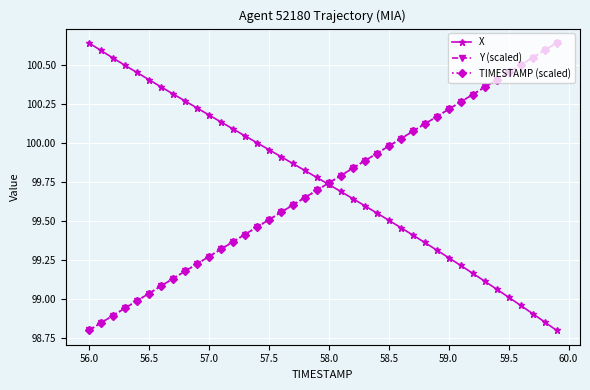

True or false: Y (scaled) has more than 2 points higher than both neighbors.

False